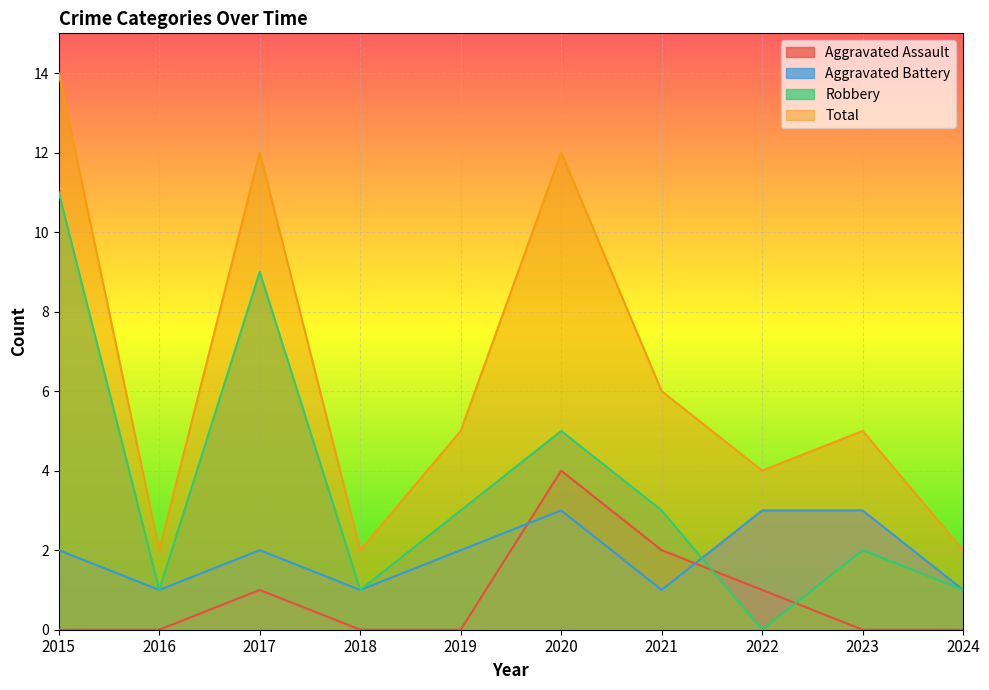

Which category has the lowest value across all series?

2015